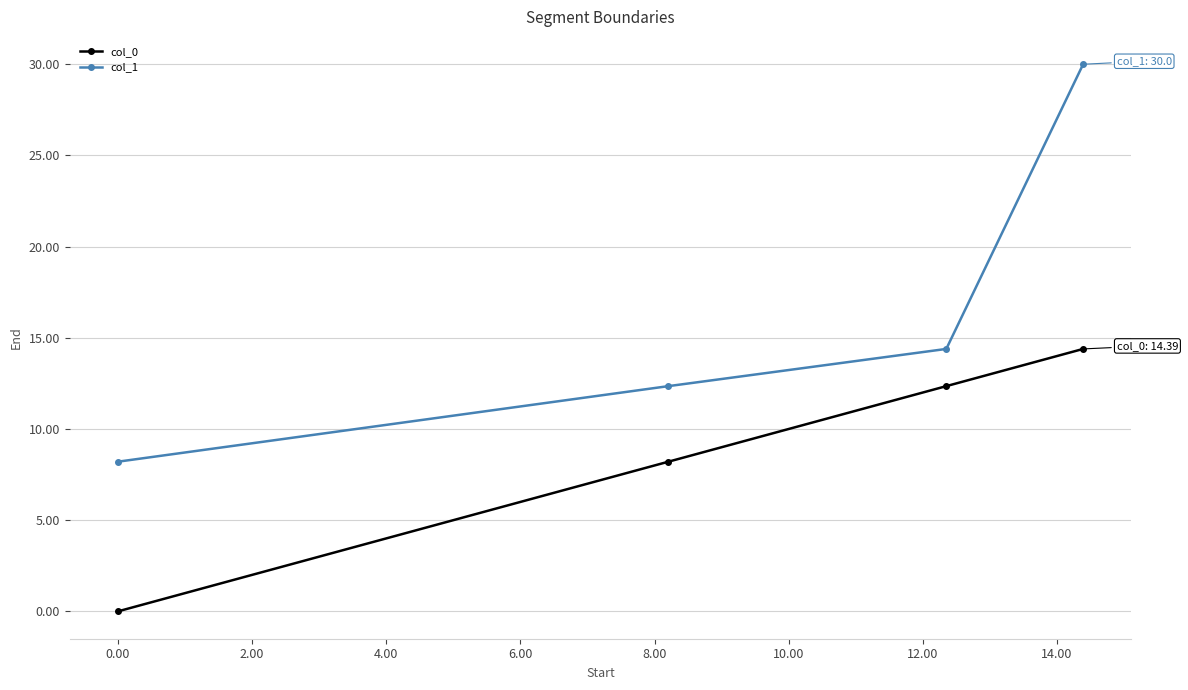

How many categories are shown in the chart?

4